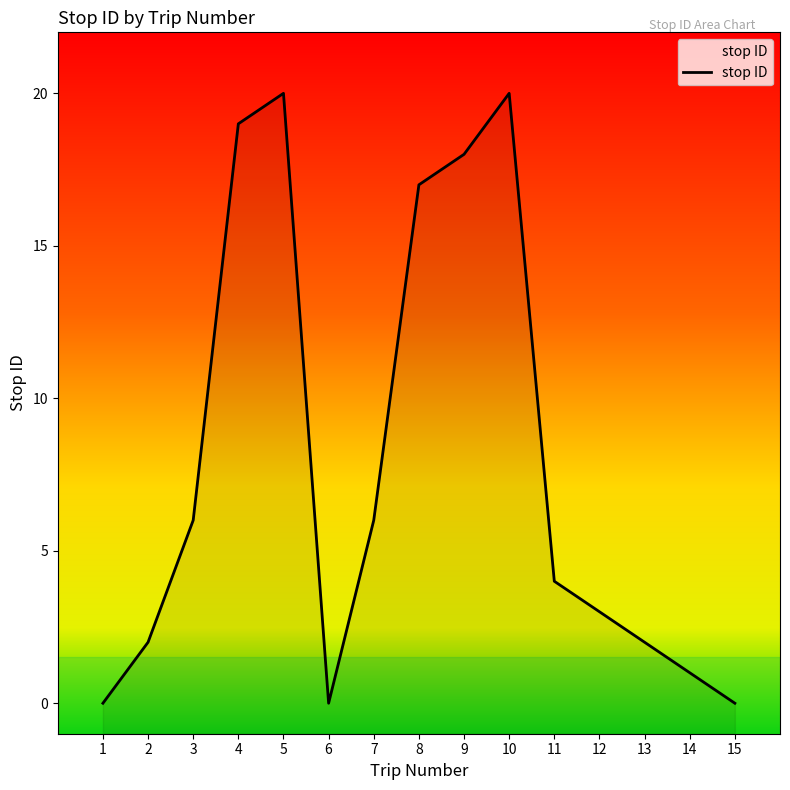

At which label does the data first exceed 4?

3